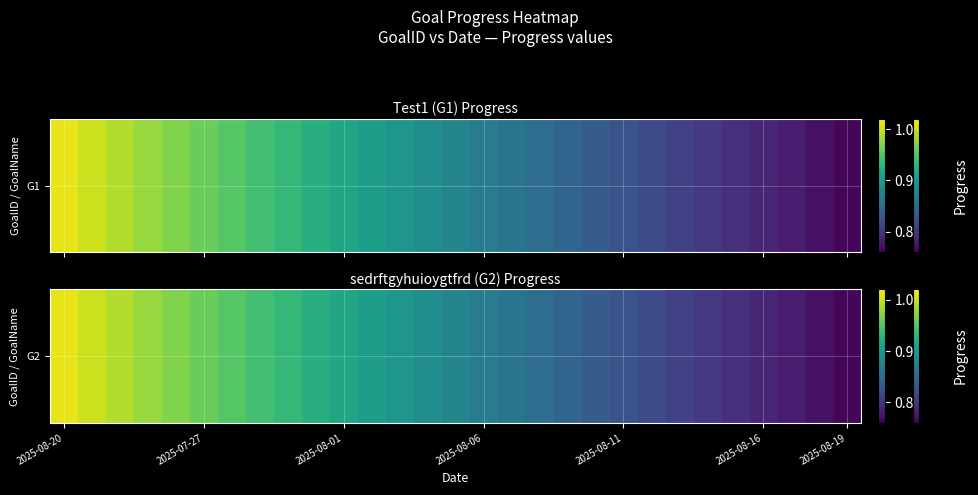

Read the value at 7.

0.9